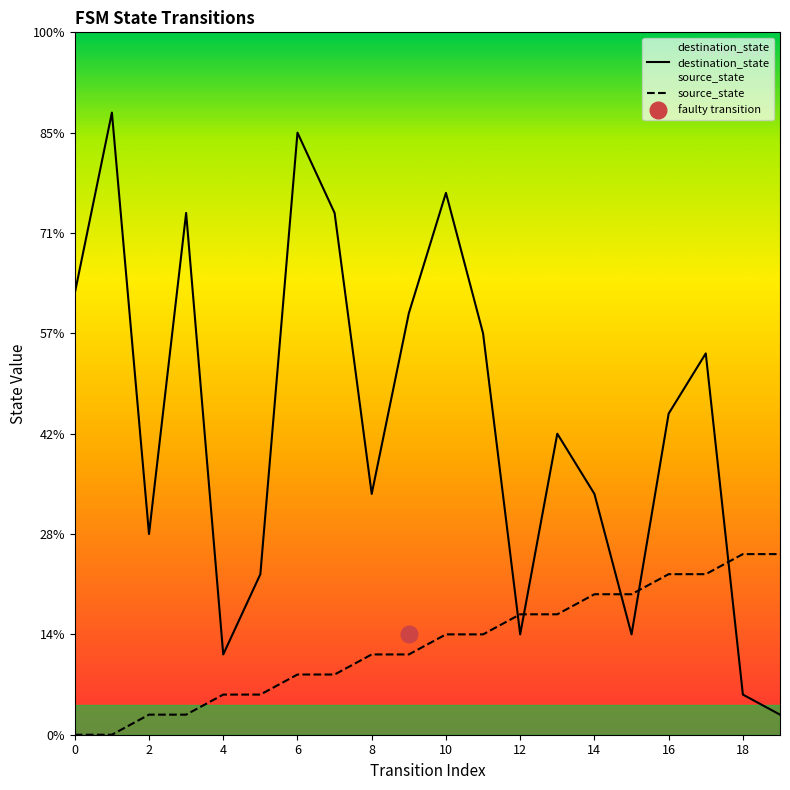

At which category does destination_state reach its first local valley?

2